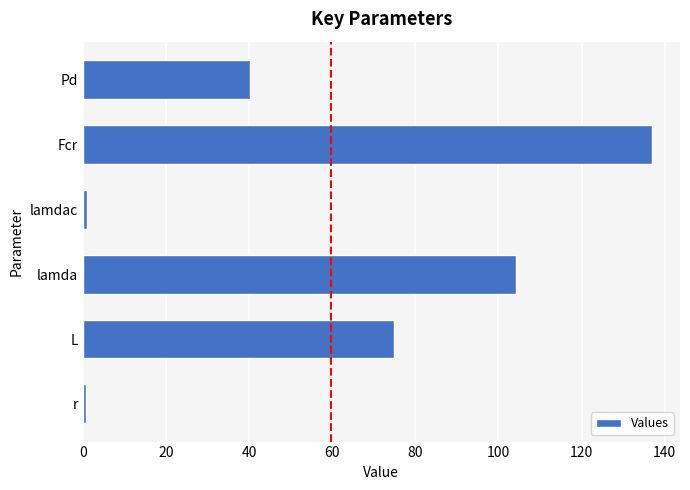

Which has a higher value, lamdac or Fcr?

Fcr